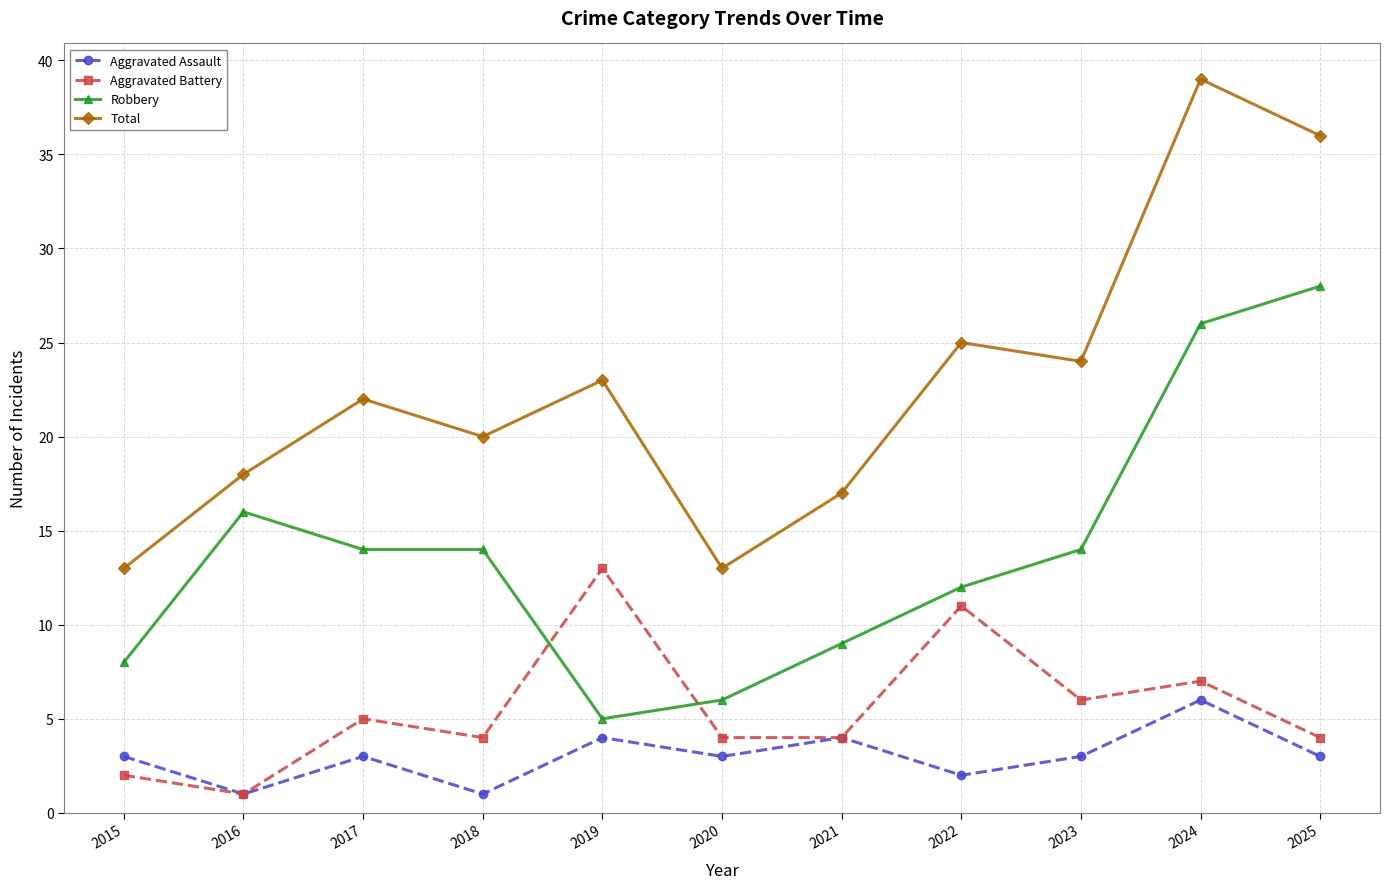

What is the maximum value shown in the chart?

39